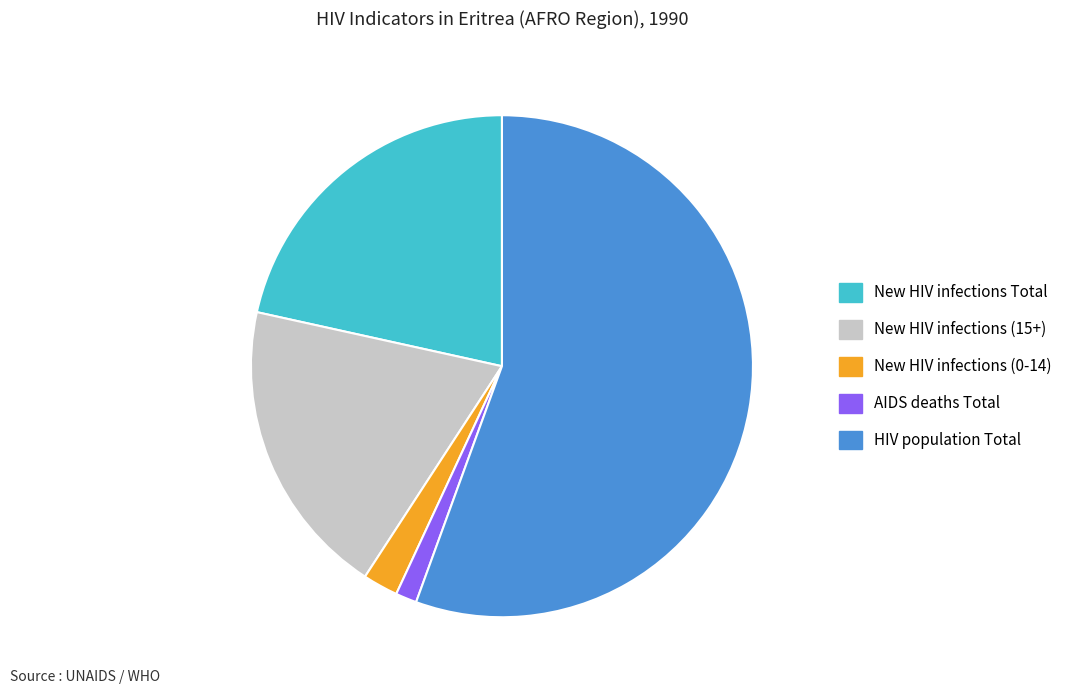

What is the largest slice in the pie chart?

HIV population Total